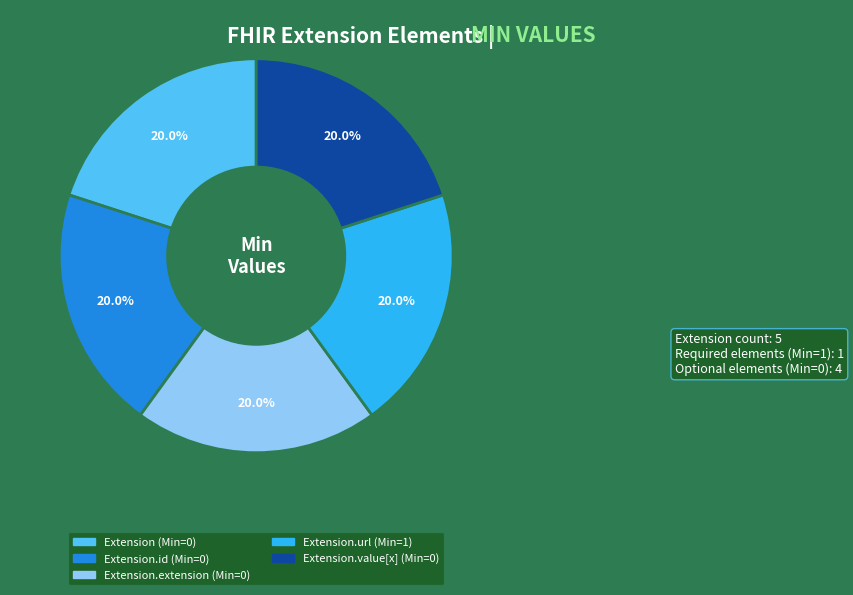

Is there a majority slice in this chart?

No